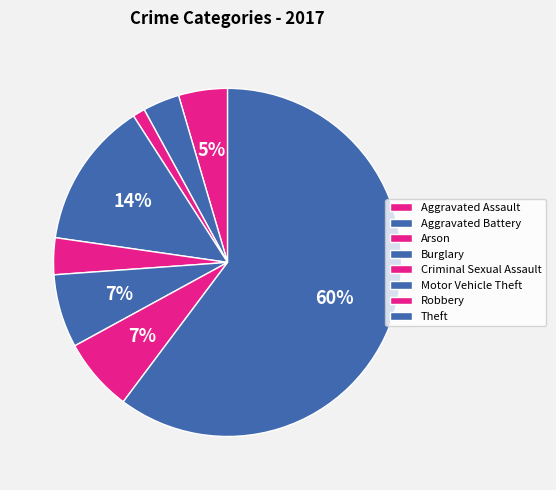

To the nearest percent, what percentage of the pie is Motor Vehicle Theft?

7%